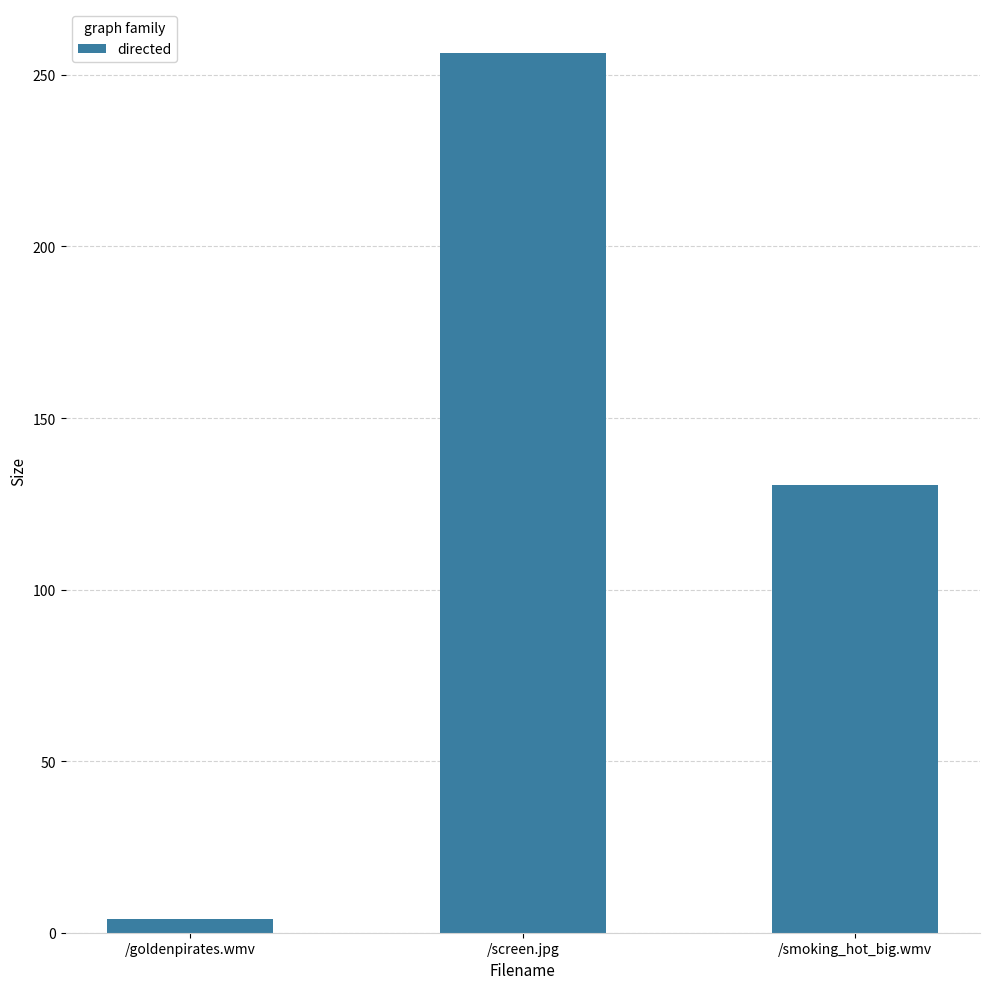

What is the difference between the values at /screen.jpg and /smoking_hot_big.wmv?

125.9